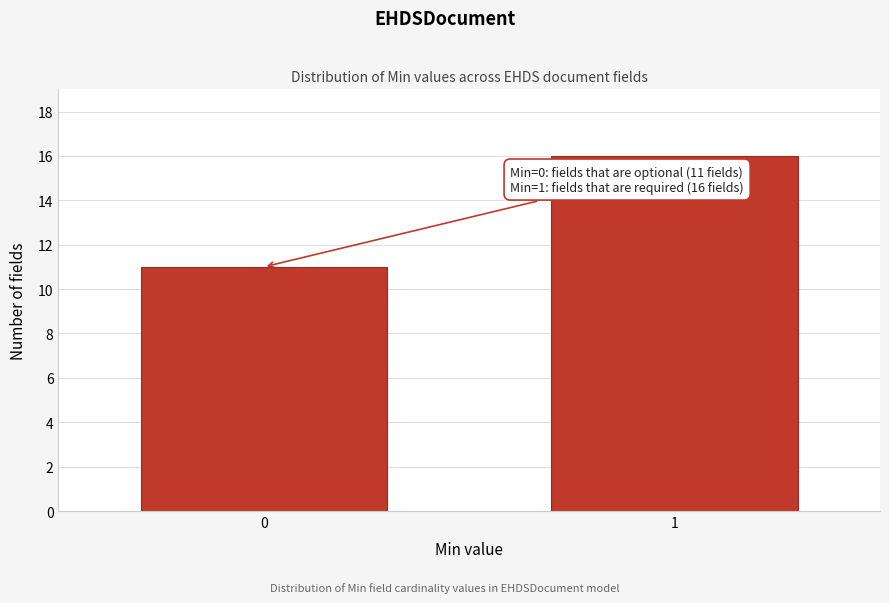

Reading left to right, list all the values displayed in this chart.

11	16